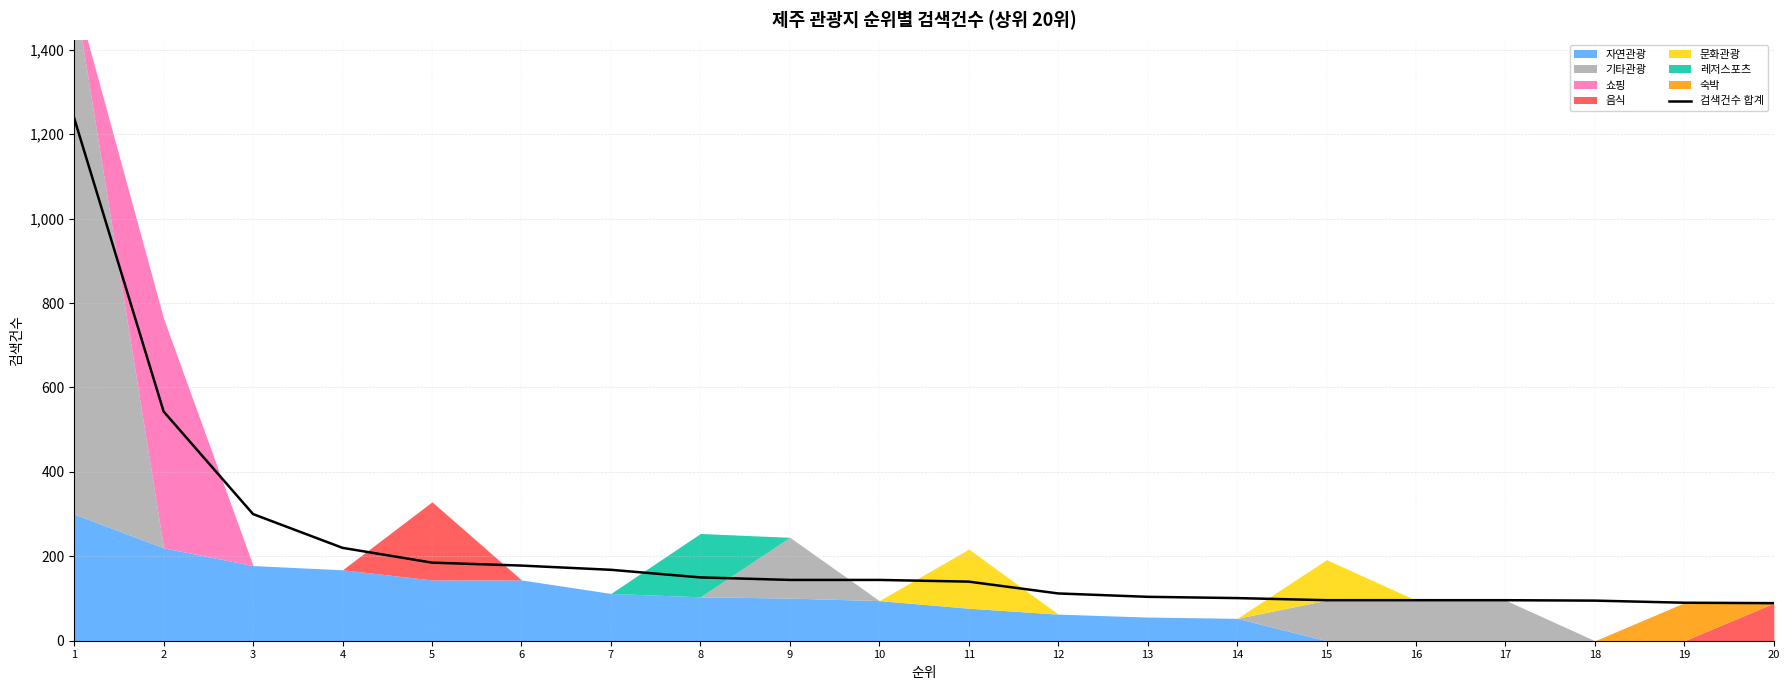

Rank the categories by value from lowest to highest.

20, 19, 18, 15, 16, 17, 14, 13, 12, 11, 9, 10, 8, 7, 6, 5, 4, 3, 2, 1